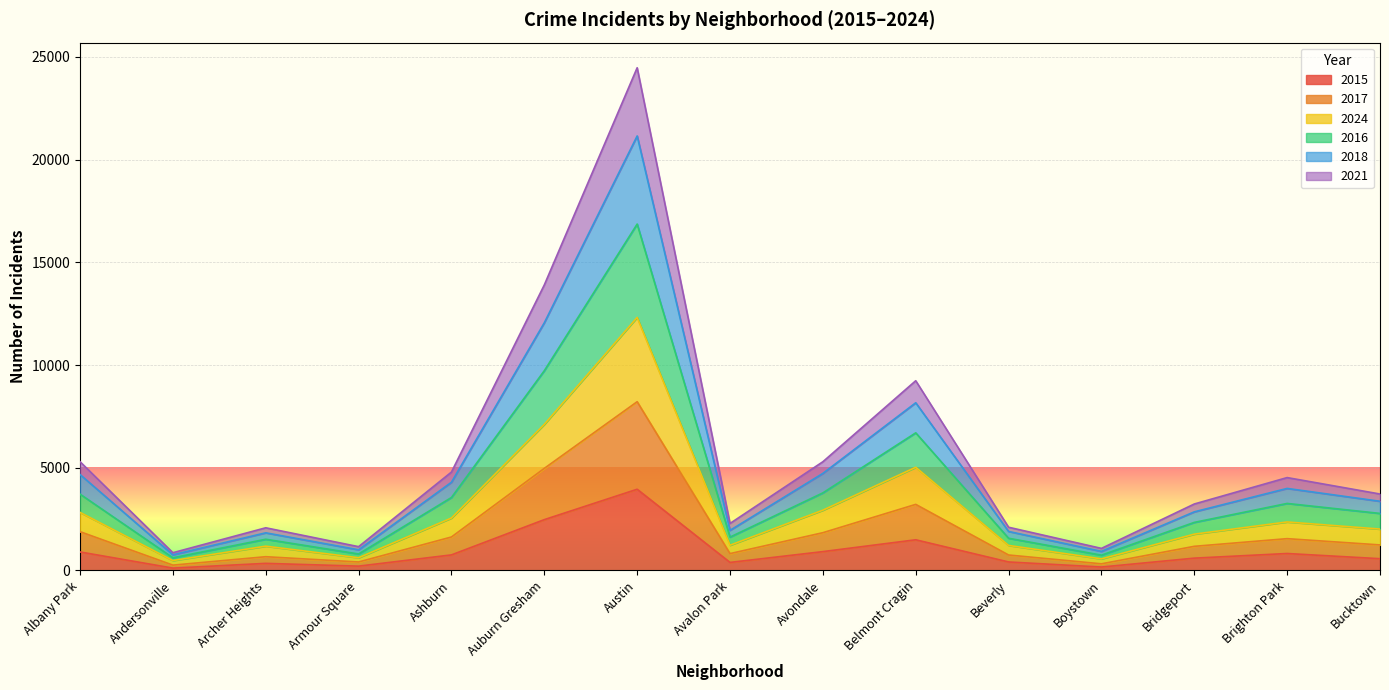

Is it true that 2015 equals 570 at Bucktown?

True